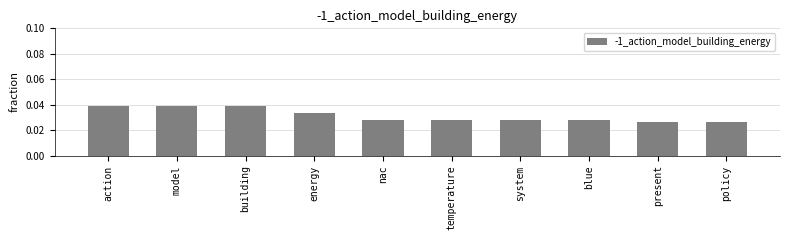

Count the values in the range 0 to 1.

10